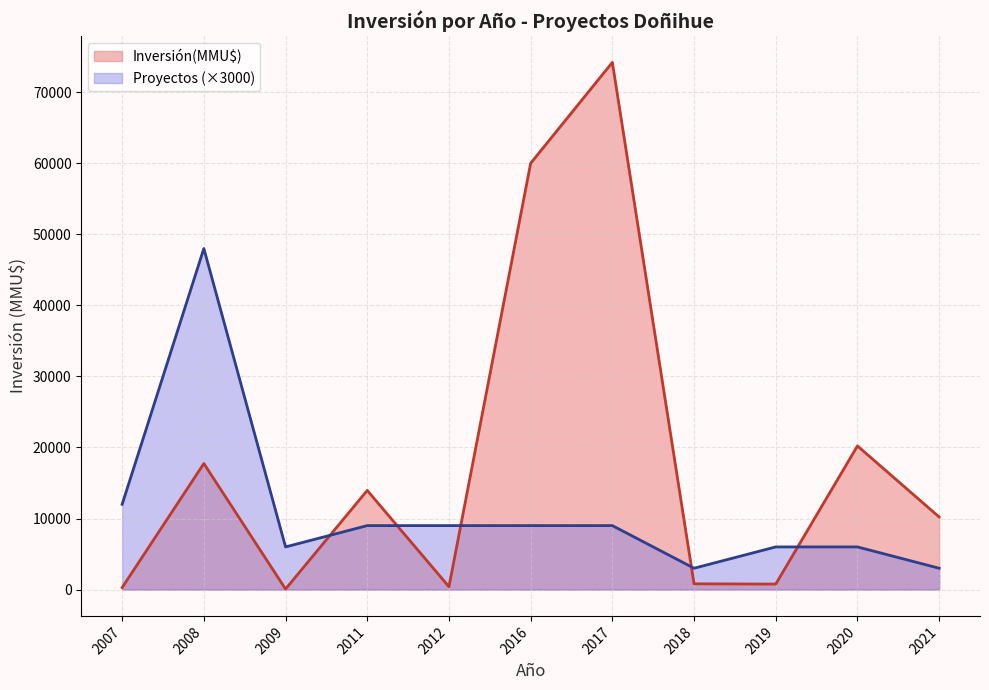

What is the total value across all series at 2017?

83200